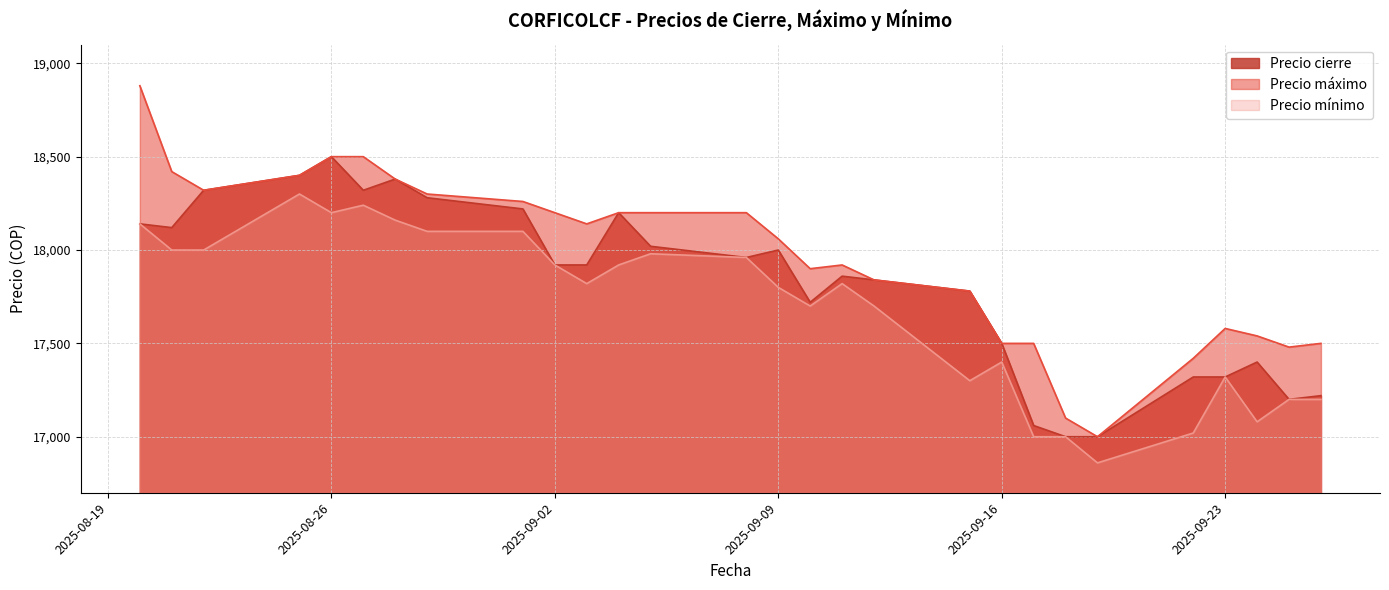

At 2025-09-25, list the series in order from largest to smallest.

Precio máximo, Precio cierre, Precio mínimo